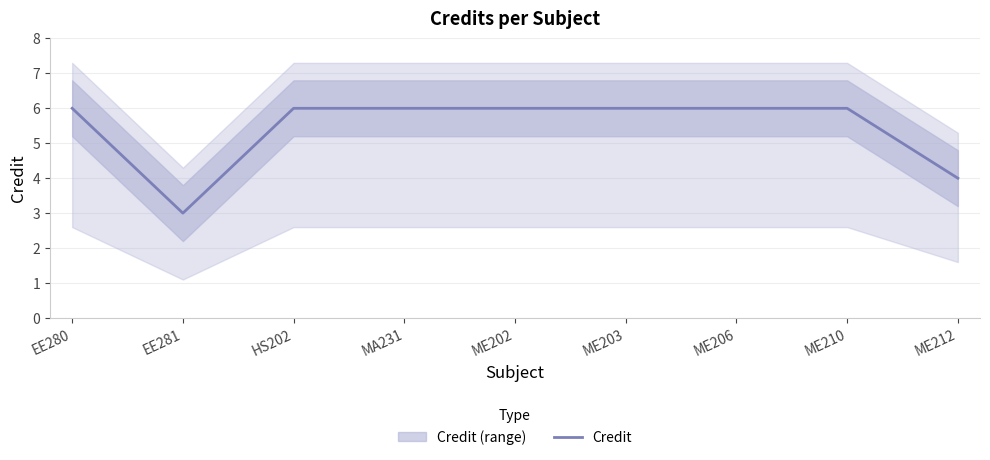

Which has a higher value, HS202 or EE280?

HS202